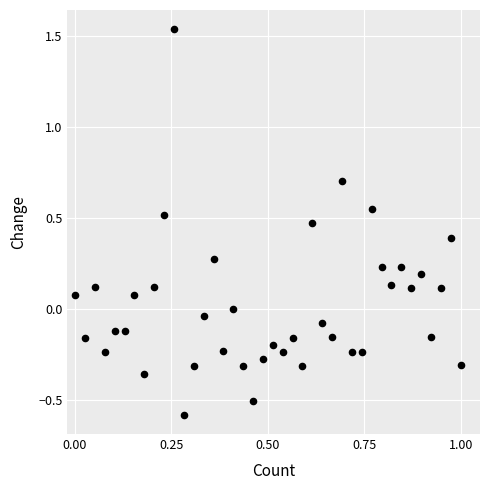

What is the range of Y values (max minus min)?

2.1